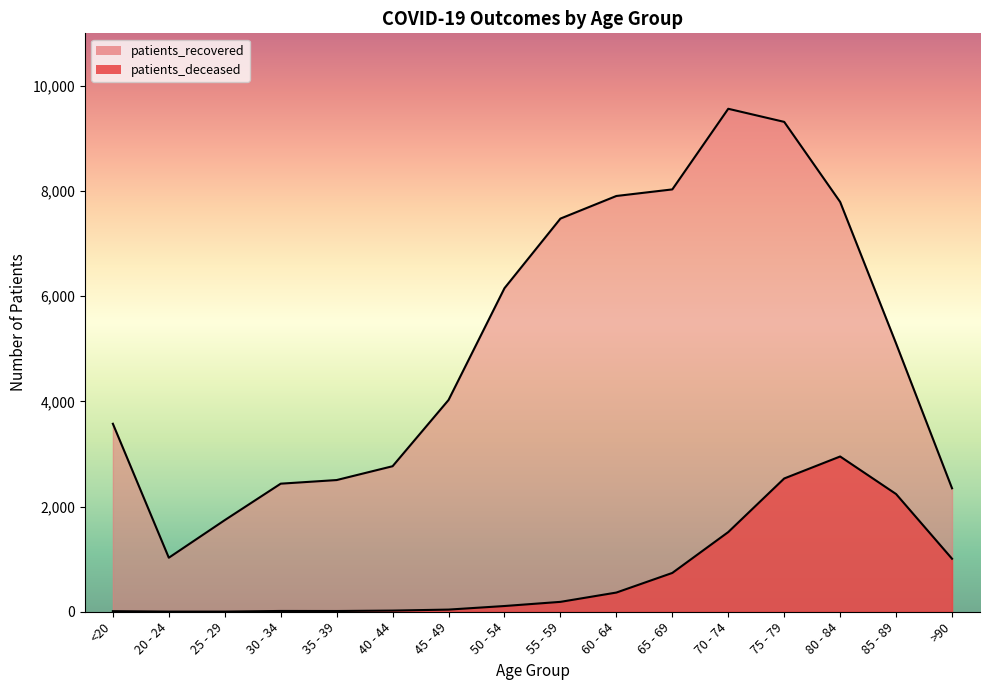

True or false: patients_deceased and patients_recovered intersect in this chart.

False